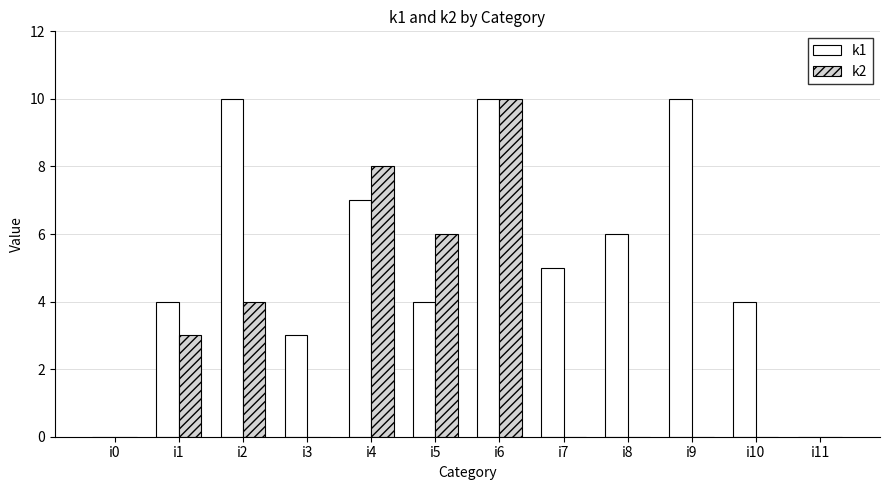

Is the value of k2 at i8 greater than the value of k1 at i7?

No